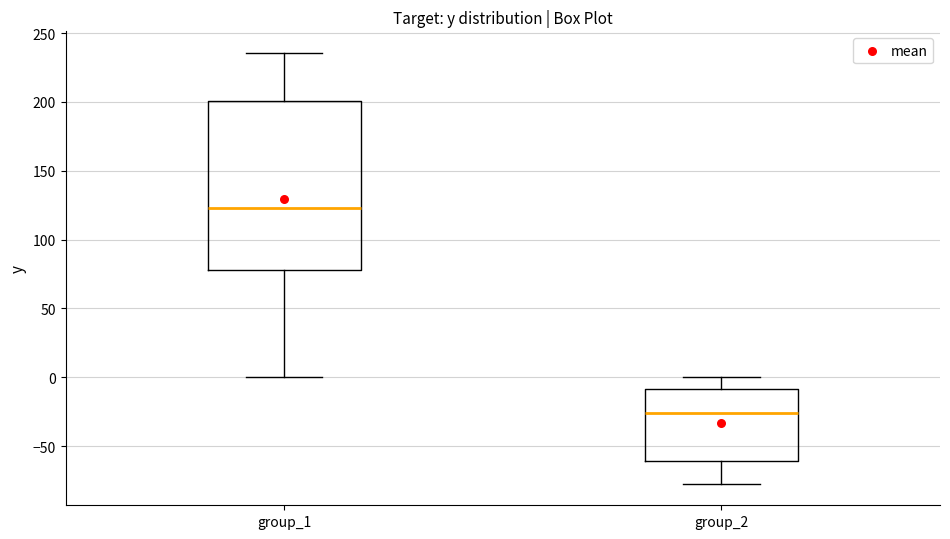

Reading left to right, transcribe this box plot: for each box, give where its median line is, the range the box spans, and where its two whiskers end, as read against the y-axis. The values are not printed on the chart, so give them approximately, as read against the axis.

group_1: median 125, box 80 to 200, whiskers 0 to 235
group_2: median -25, box -60 to -10, whiskers -75 to 0